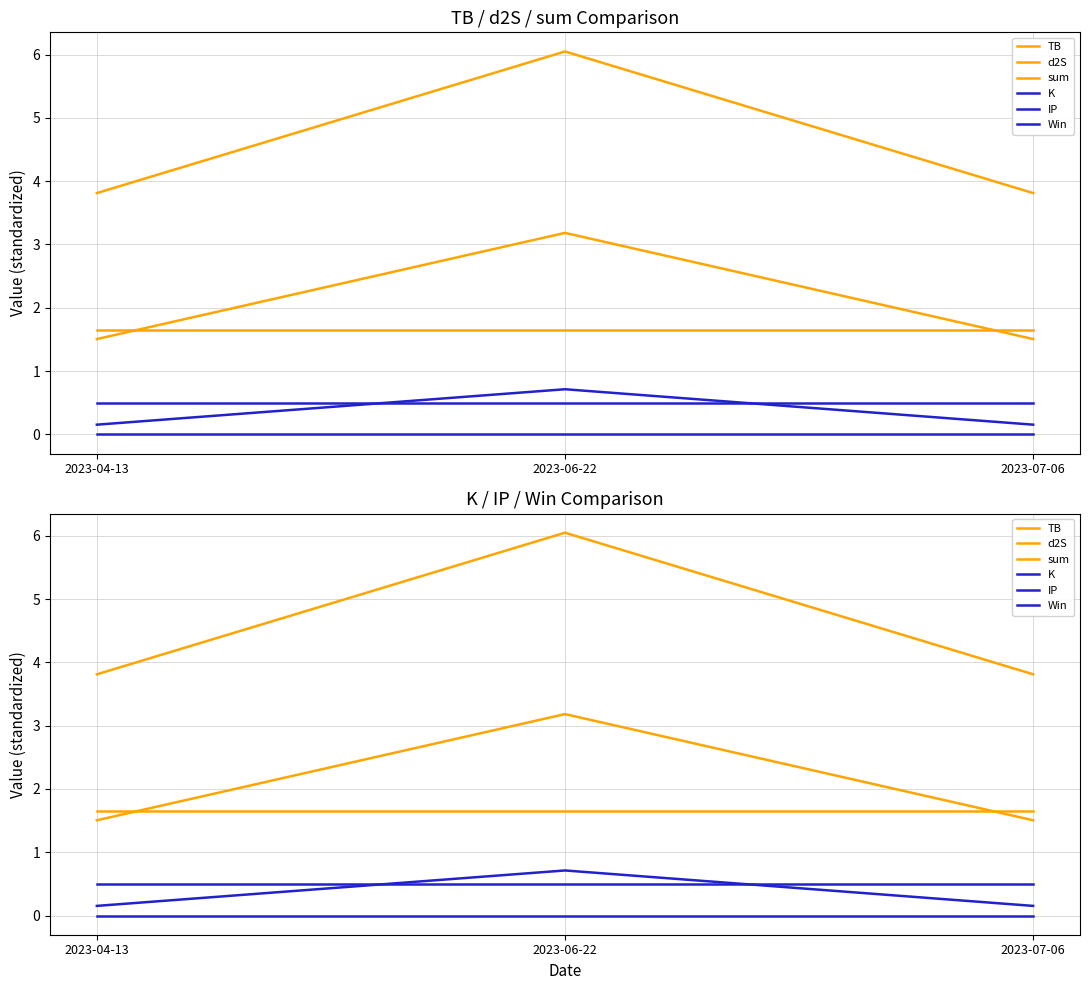

What are all the series names shown in the legend?

TB, d2S, sum, K, IP, Win